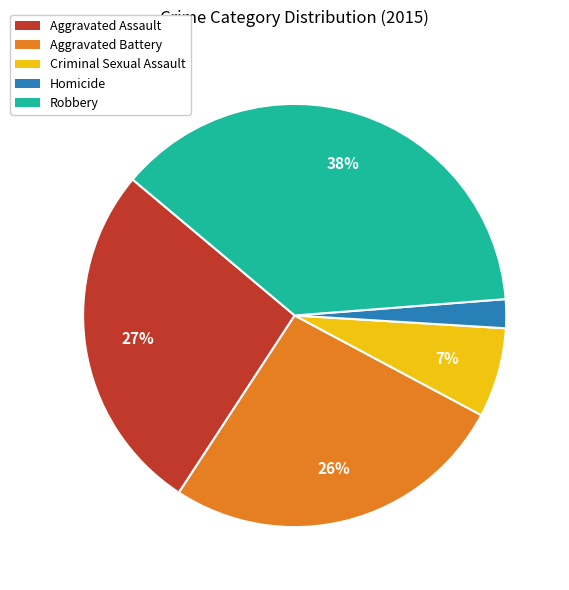

Between Criminal Sexual Assault and Homicide, which is larger?

Criminal Sexual Assault